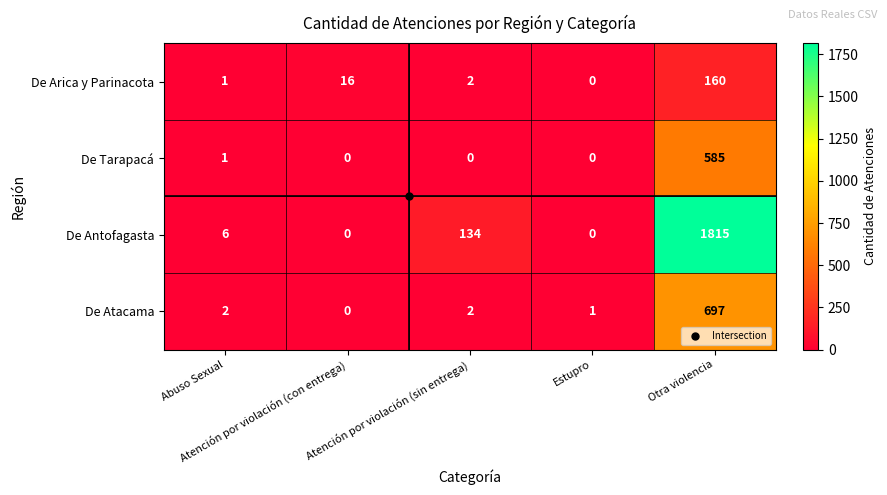

List the series in order of their peak value, highest first.

De Antofagasta, De Atacama, De Tarapacá, De Arica y Parinacota